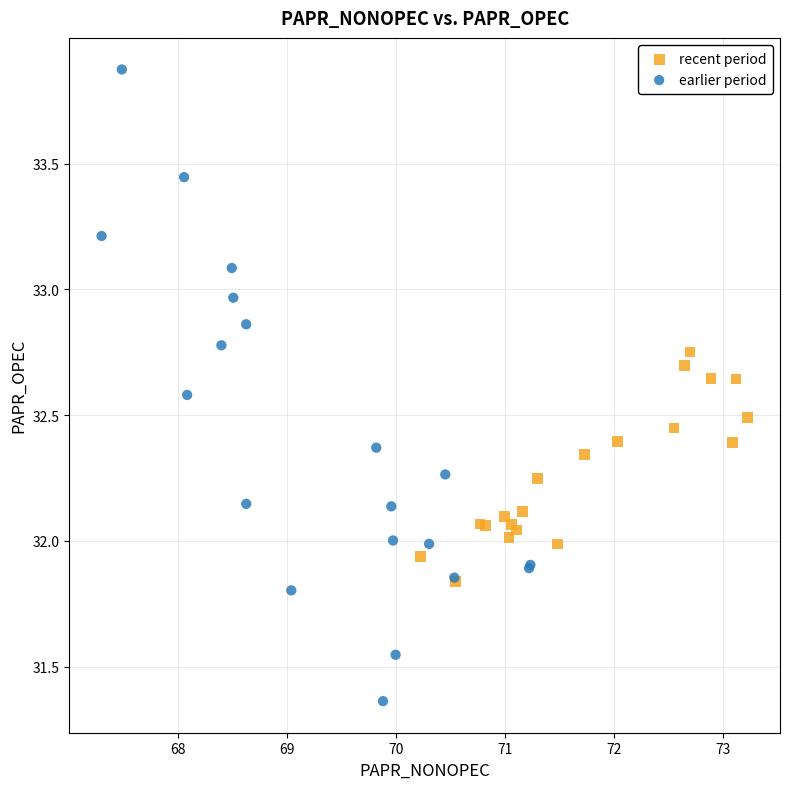

Which series contains the highest Y value?

earlier period